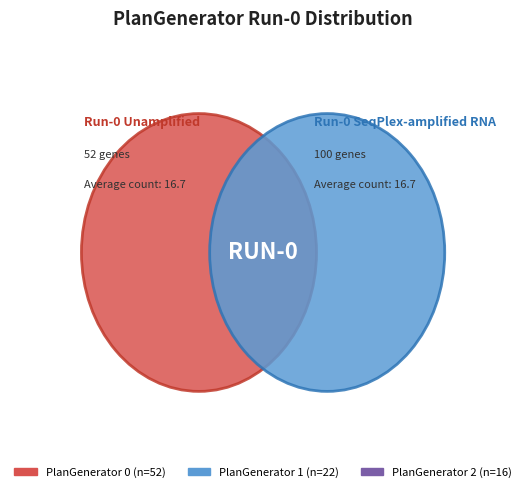

Is there a majority slice in this chart?

Yes